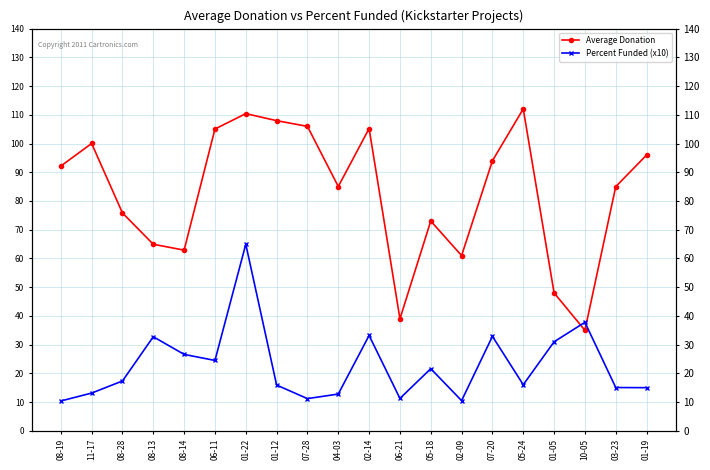

Is this an area chart (filled region under the line)?

No